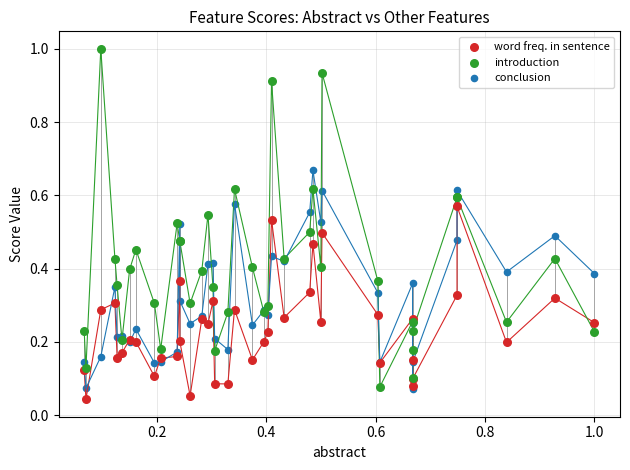

Which series has the largest Y range (max minus min)?

introduction